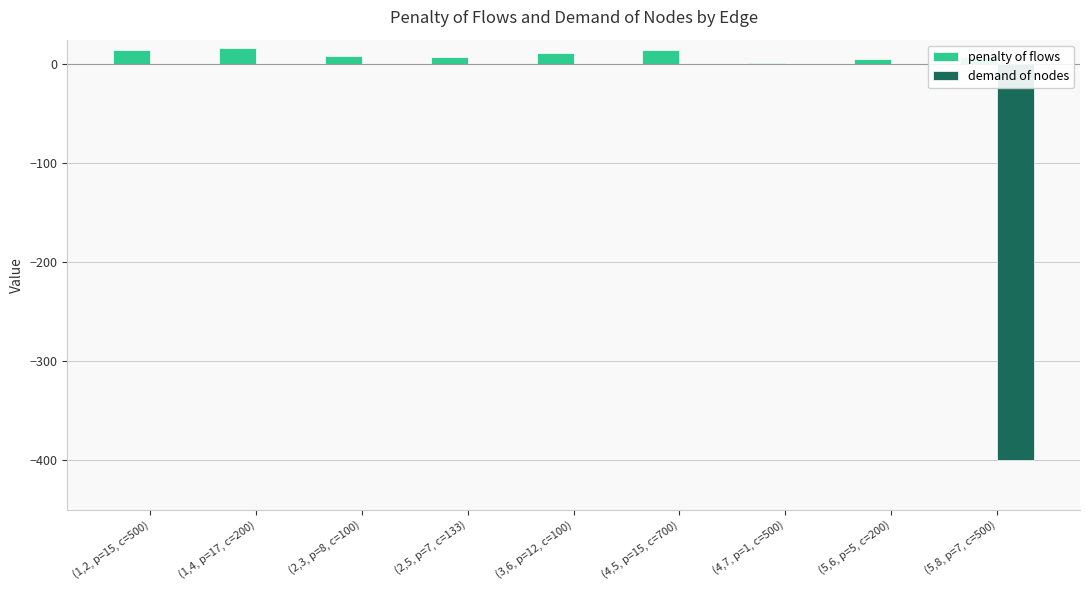

What is the sum of all demand of nodes values?

-400